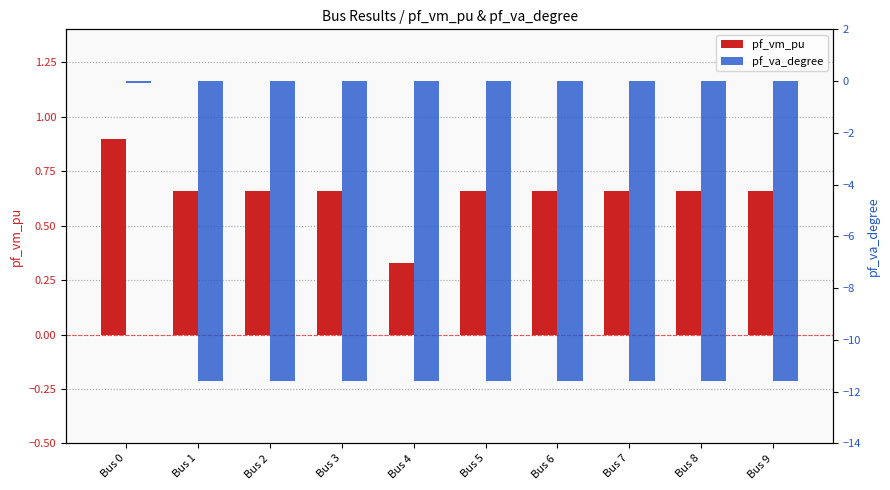

What is the value of the pf_vm_pu bar at the 10th from the left?

0.7